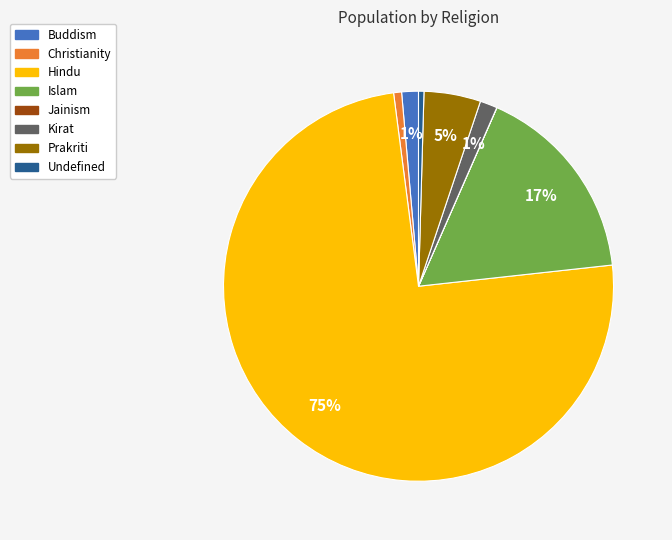

Is there a majority slice in this chart?

Yes